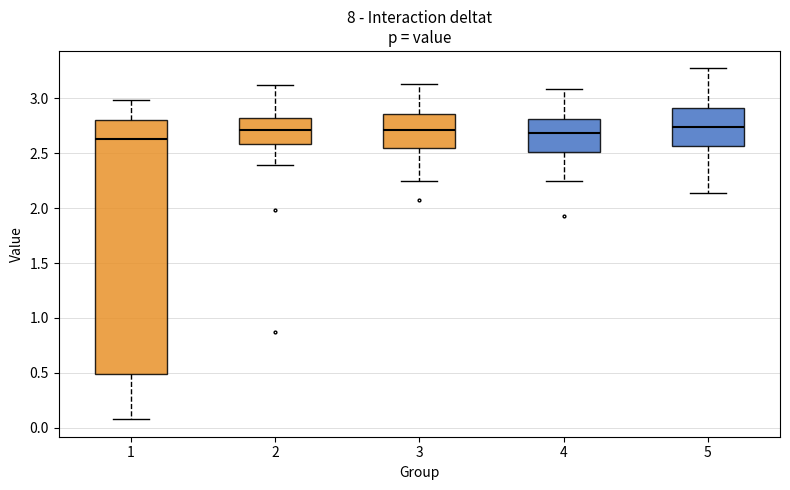

Reading left to right, read every box against the y-axis: the position of its median line, the range the box covers, and the ends of its whiskers. The values are not printed on the chart, so give them approximately, as read against the axis.

1: median 2.65, box 0.50 to 2.80, whiskers 0.10 to 3.00
2: median 2.70, box 2.60 to 2.80, whiskers 2.40 to 3.10
3: median 2.70, box 2.55 to 2.85, whiskers 2.25 to 3.15
4: median 2.70, box 2.50 to 2.80, whiskers 2.25 to 3.10
5: median 2.75, box 2.55 to 2.90, whiskers 2.15 to 3.25